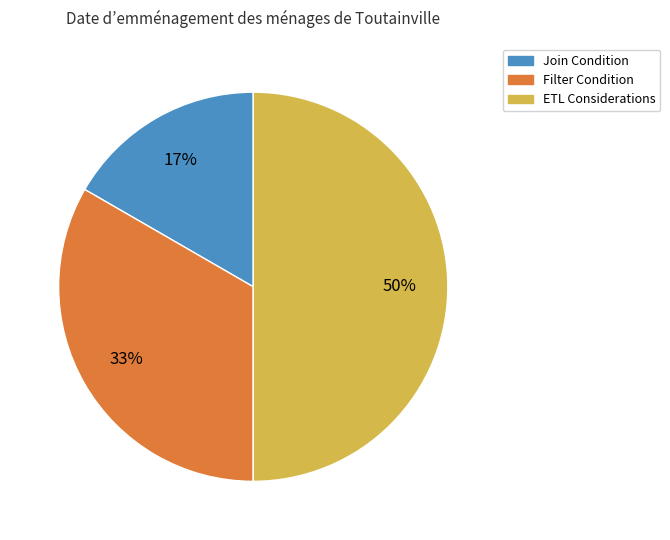

What is the largest slice in the pie chart?

ETL Considerations